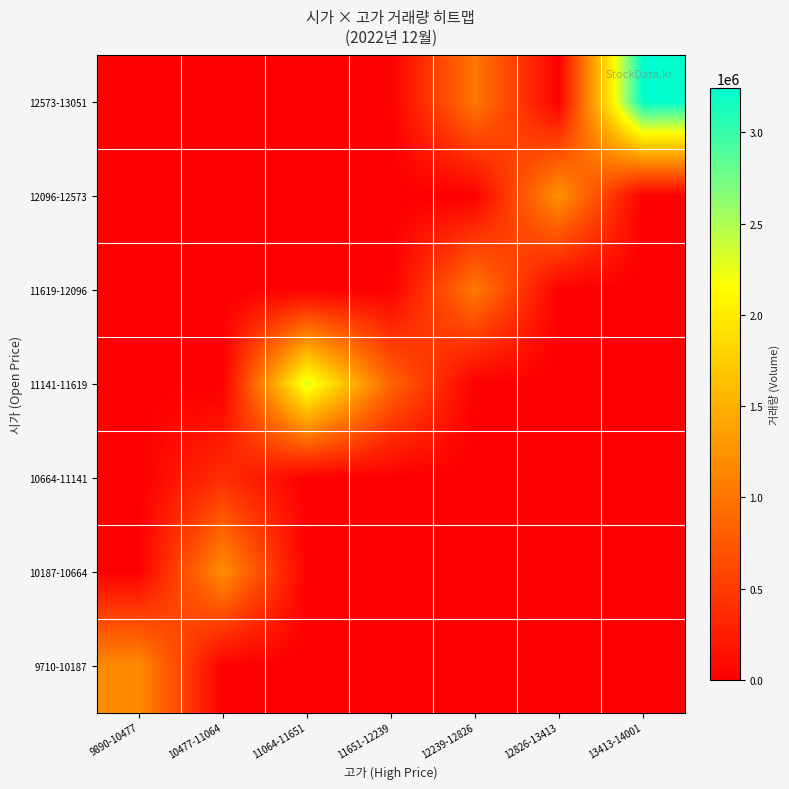

At how many categories does at least one series exceed 1387420?

2